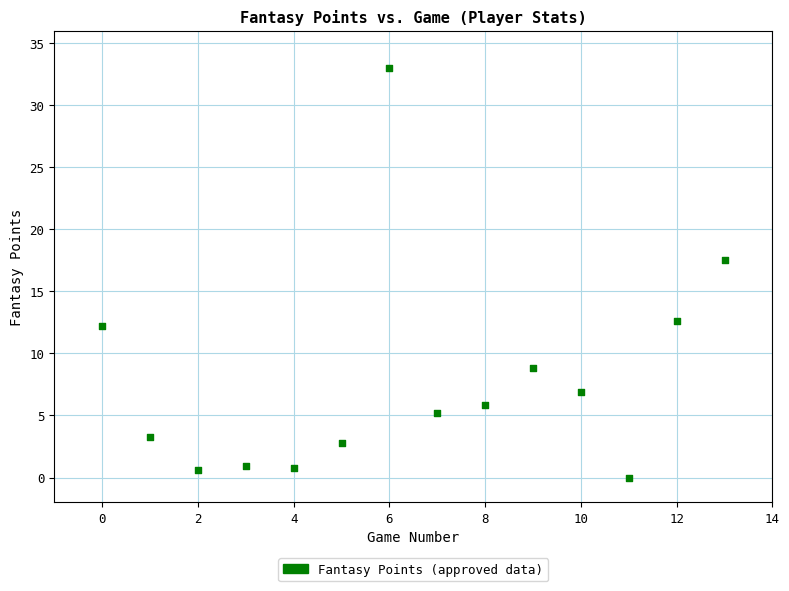

What Y value in the scatter plot is closest to 16?

17.5